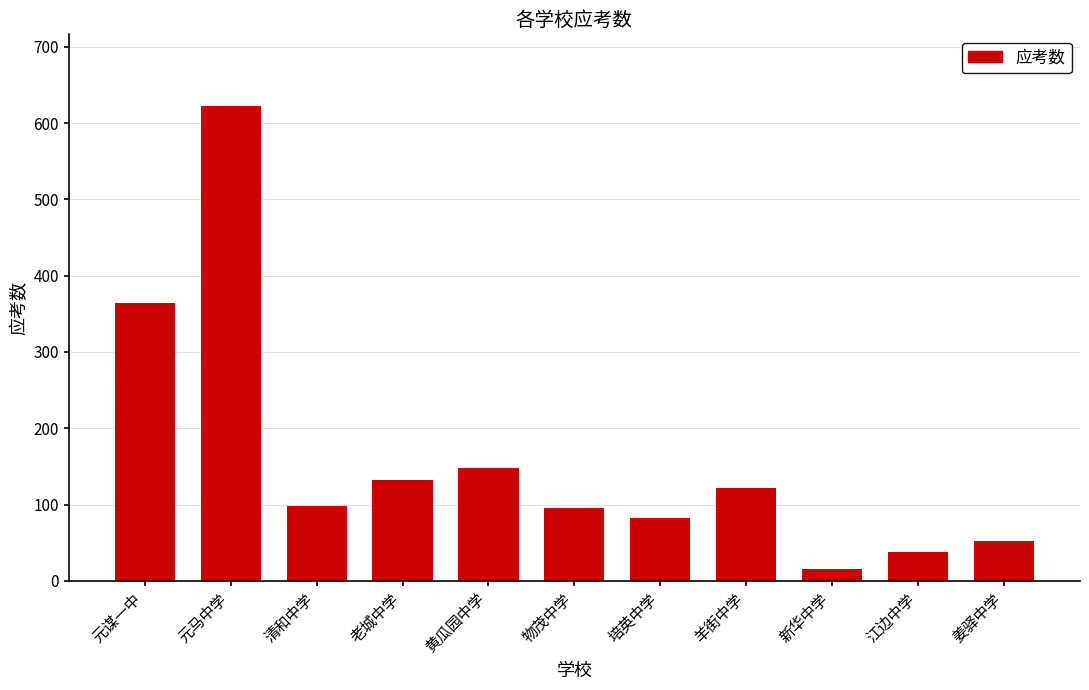

The chart shows a value of 15 at 新华中学. True or false?

True